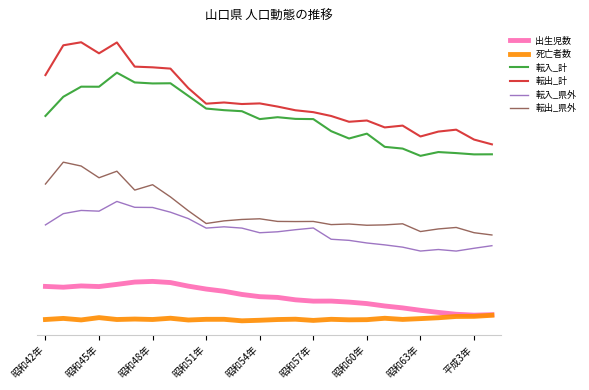

What is the value of the 転出_県外 point at the 6th from the left?

58783